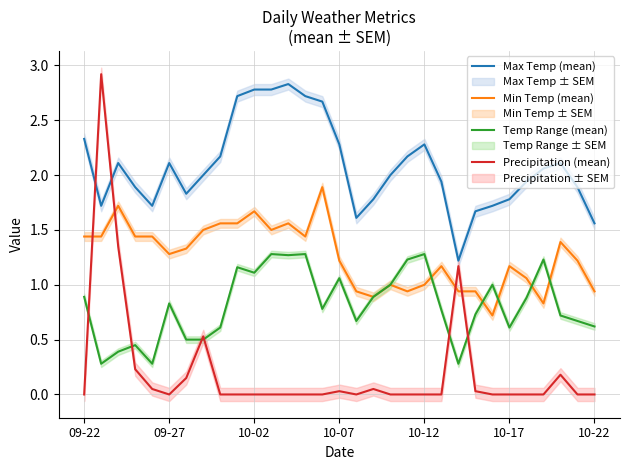

Which series ends up on top after the final intersection of Min Temp (mean) and Precipitation (mean)?

Min Temp (mean)